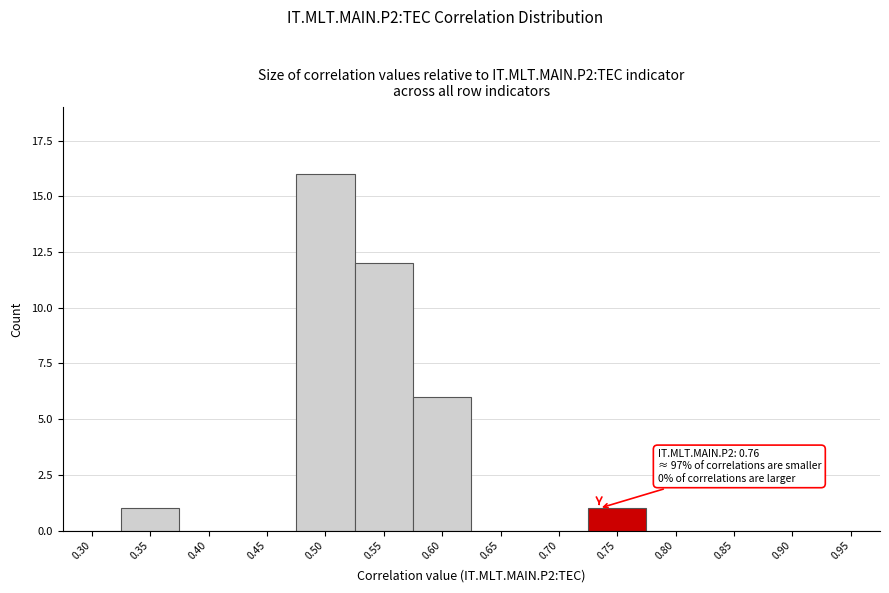

Reading right to left, transcribe all the data shown in this chart.

0.95=0	0.90=0	0.85=0	0.80=0	0.75=1	0.70=0	0.65=0	0.60=6	0.55=12	0.50=16	0.45=0	0.40=0	0.35=1	0.30=0